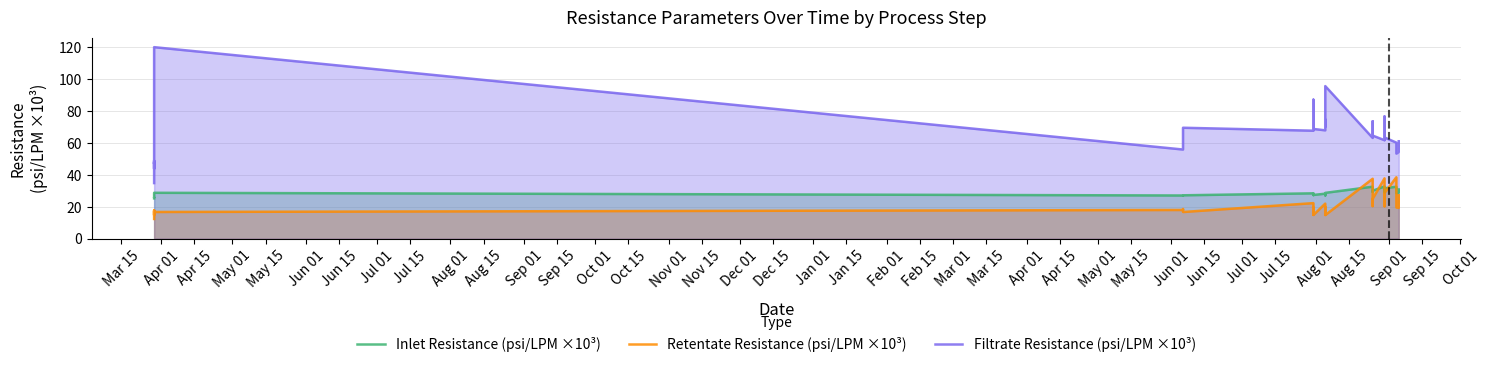

What is the value of the Filtrate Resistance (psi/LPM ×10³) point at the 3rd from the left?

43.9